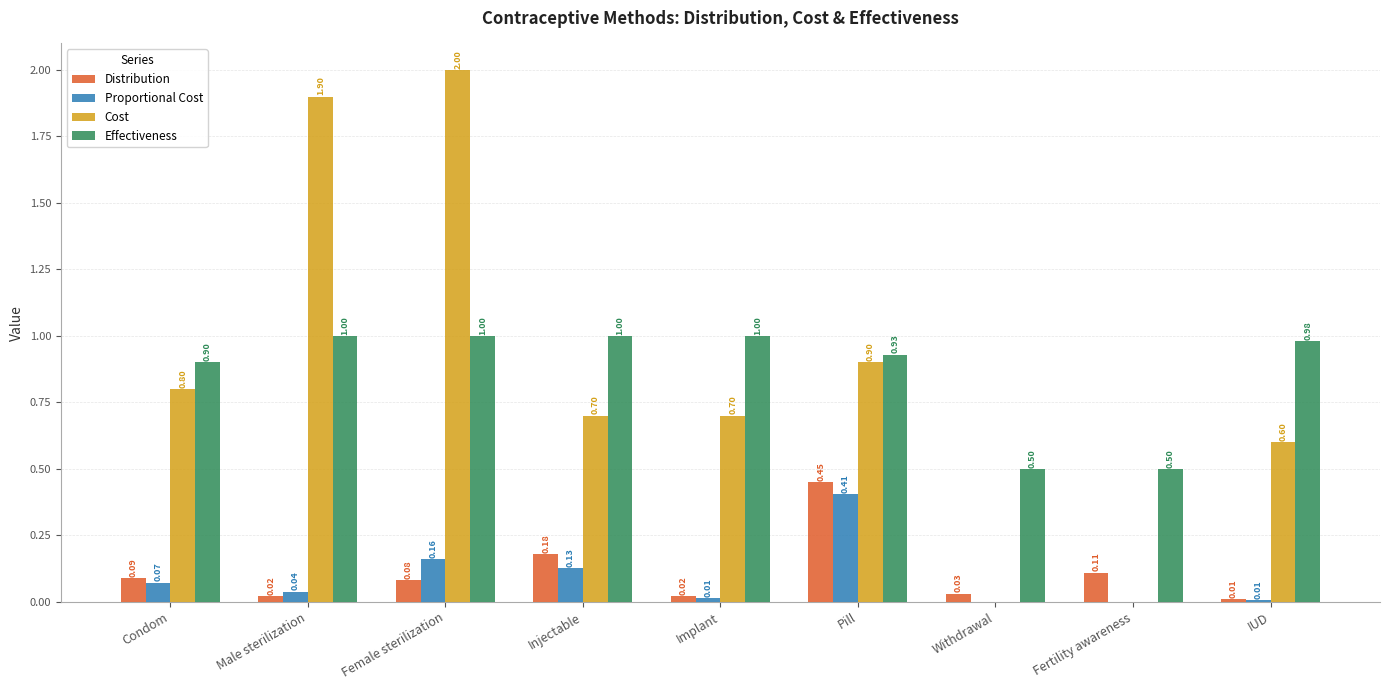

Which label corresponds to the largest value in the chart?

Female sterilization